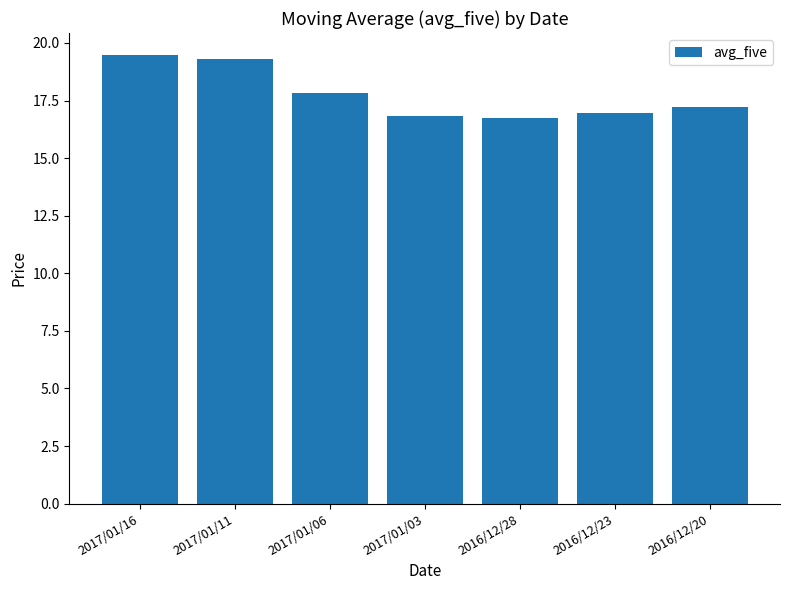

What is the maximum value shown in the chart?

19.5